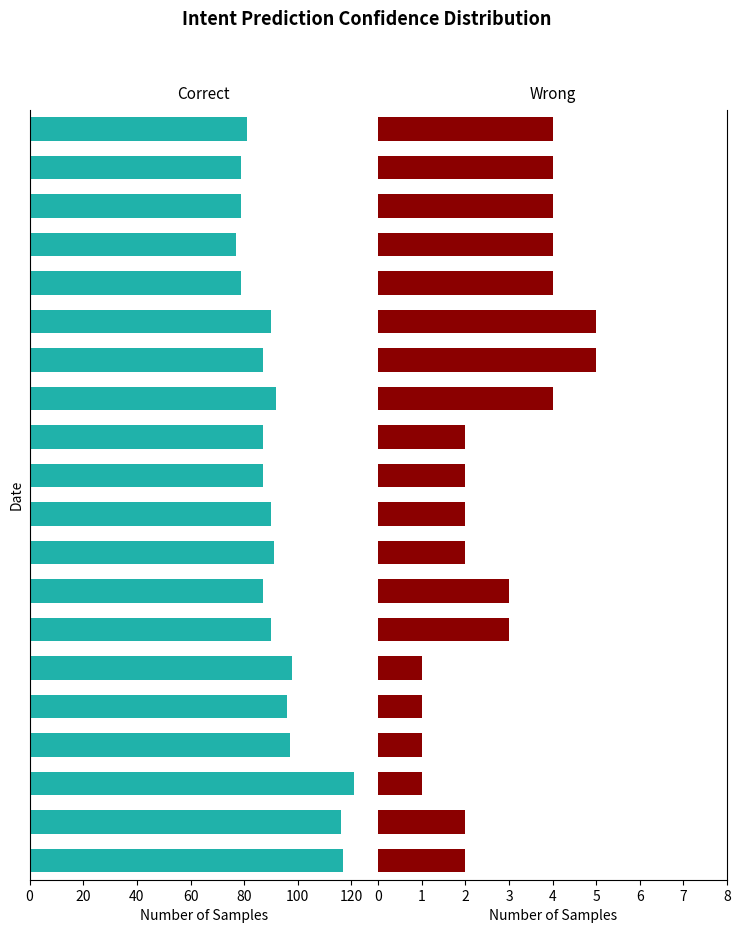

Which series changed the most between 2020-06-01 and 2020-06-19?

Correct